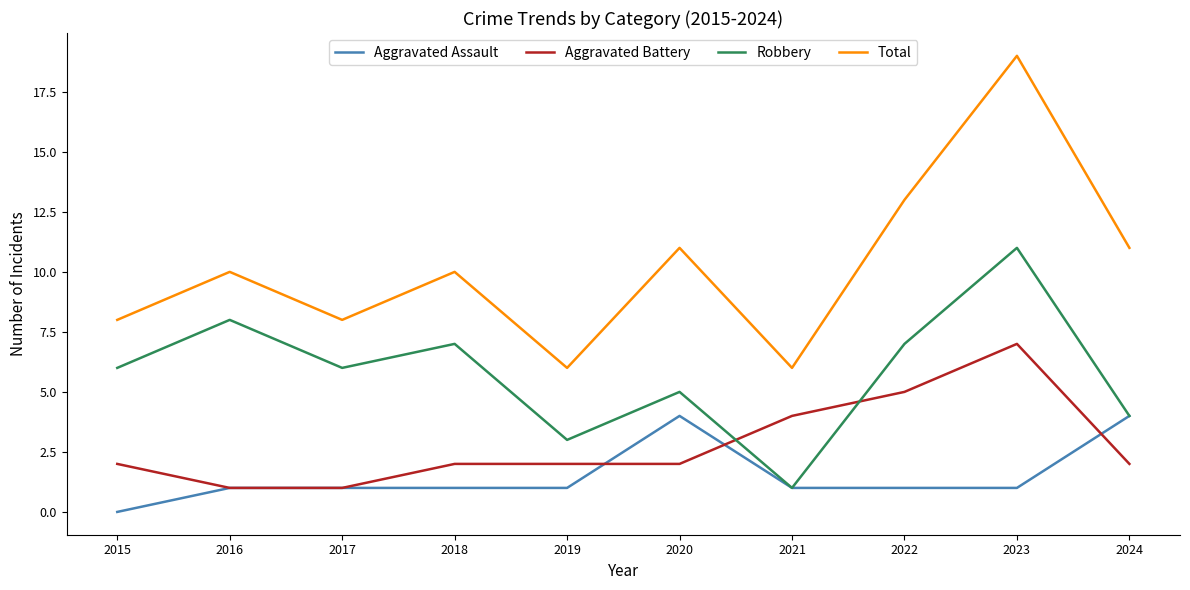

What is the spread (max minus min) of values at 2022?

12